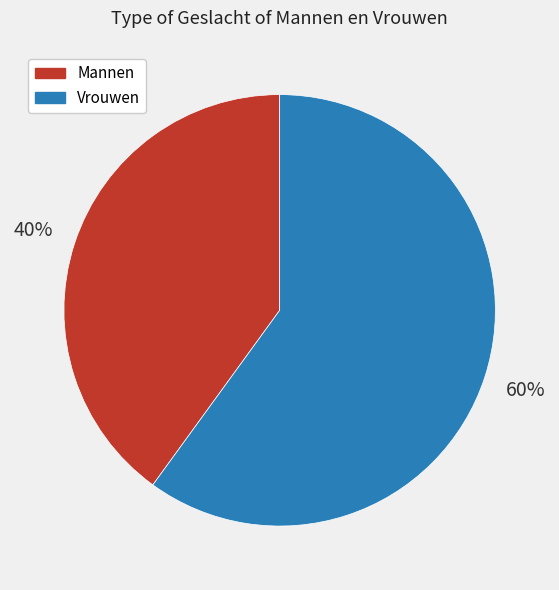

To the nearest percent, what is the average slice percentage?

50%